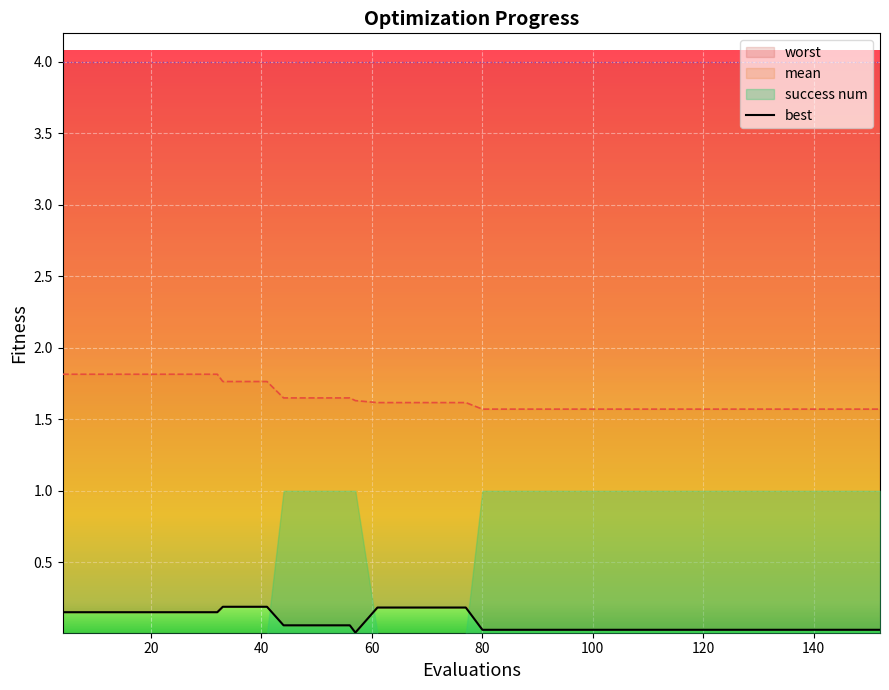

How many lines are shown in the chart?

1